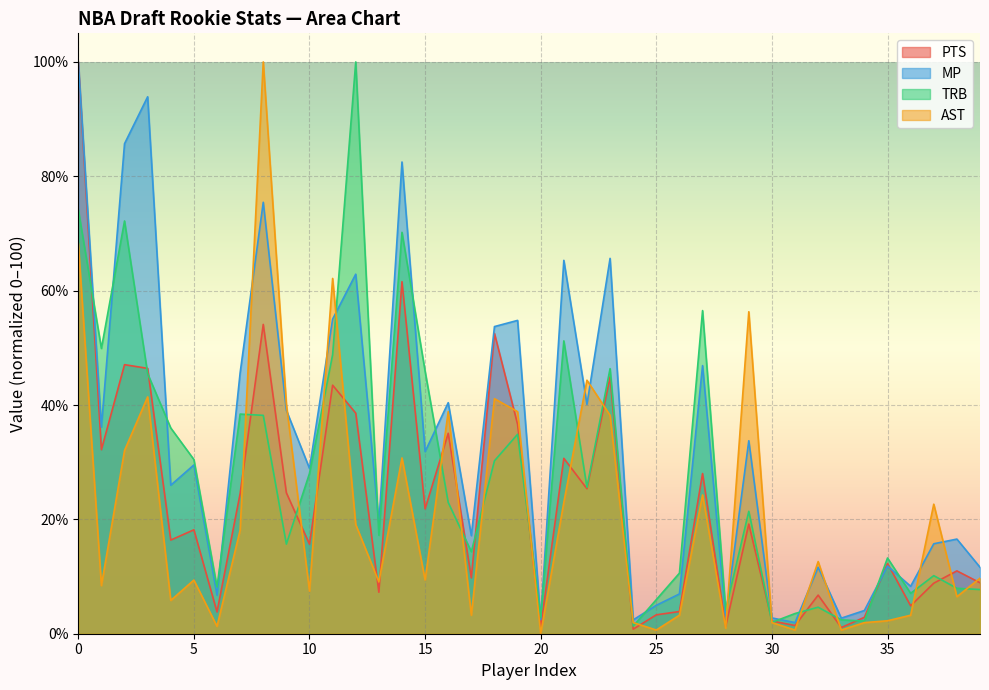

What is the spread (max minus min) of values at 33?

2.1